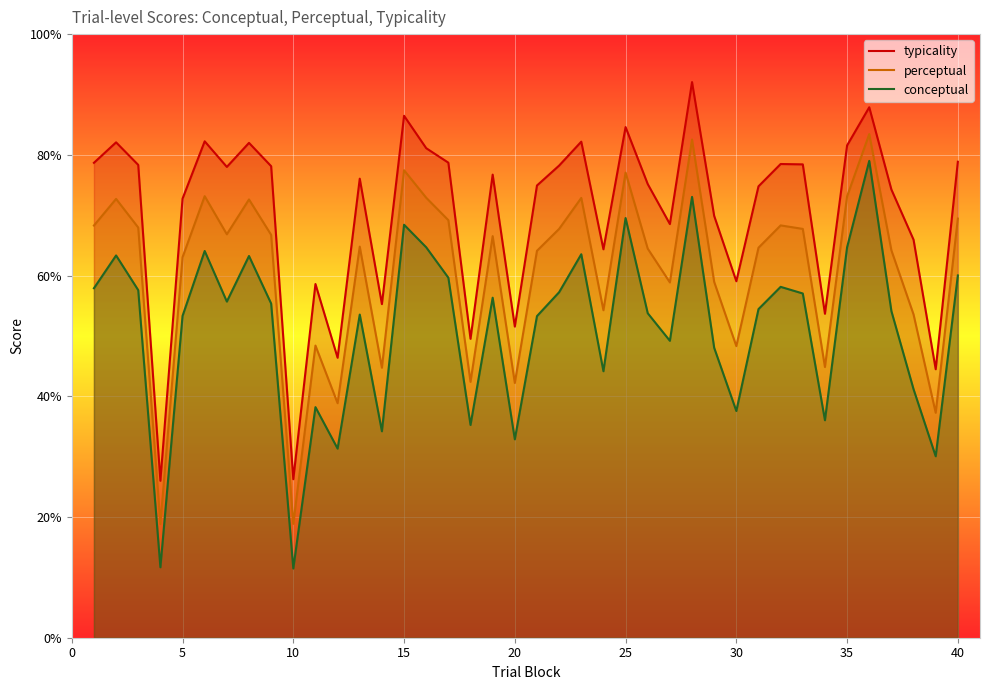

True or false: conceptual and perceptual cross at least once.

False